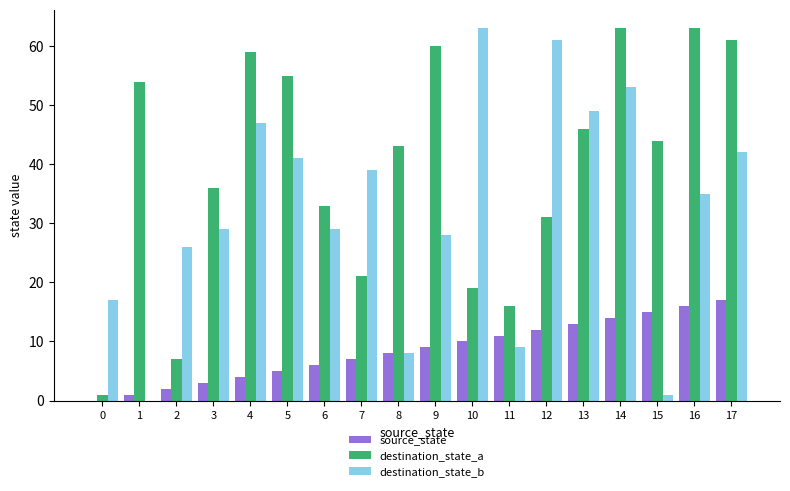

Which series has the largest range (max minus min)?

destination_state_b